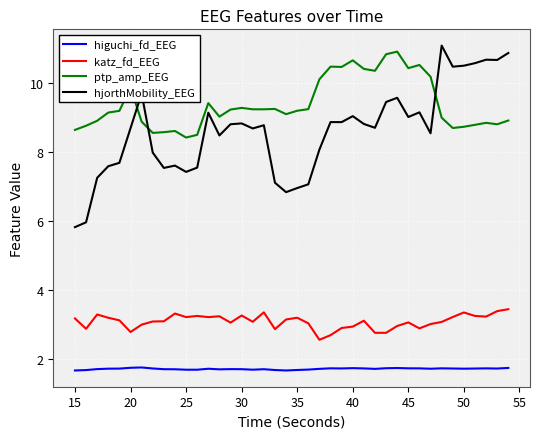

True or false: katz_fd_EEG and higuchi_fd_EEG cross at least once.

False